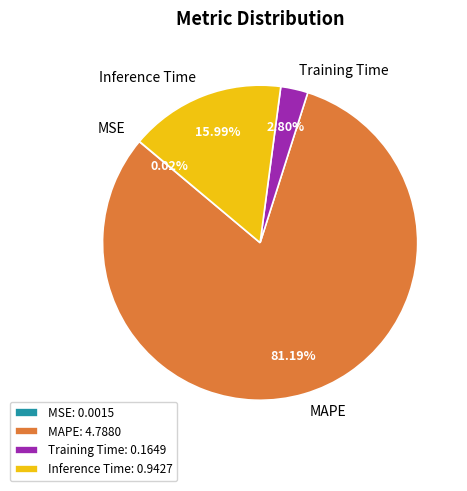

Is there a majority slice in this chart?

Yes